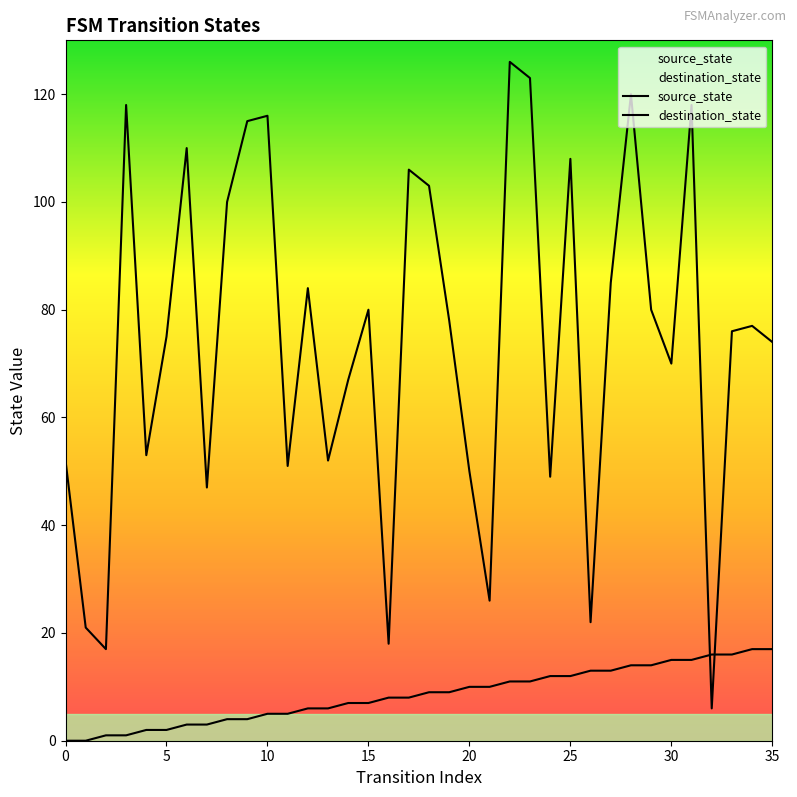

Is it true that destination_state equals 70 at 30?

True